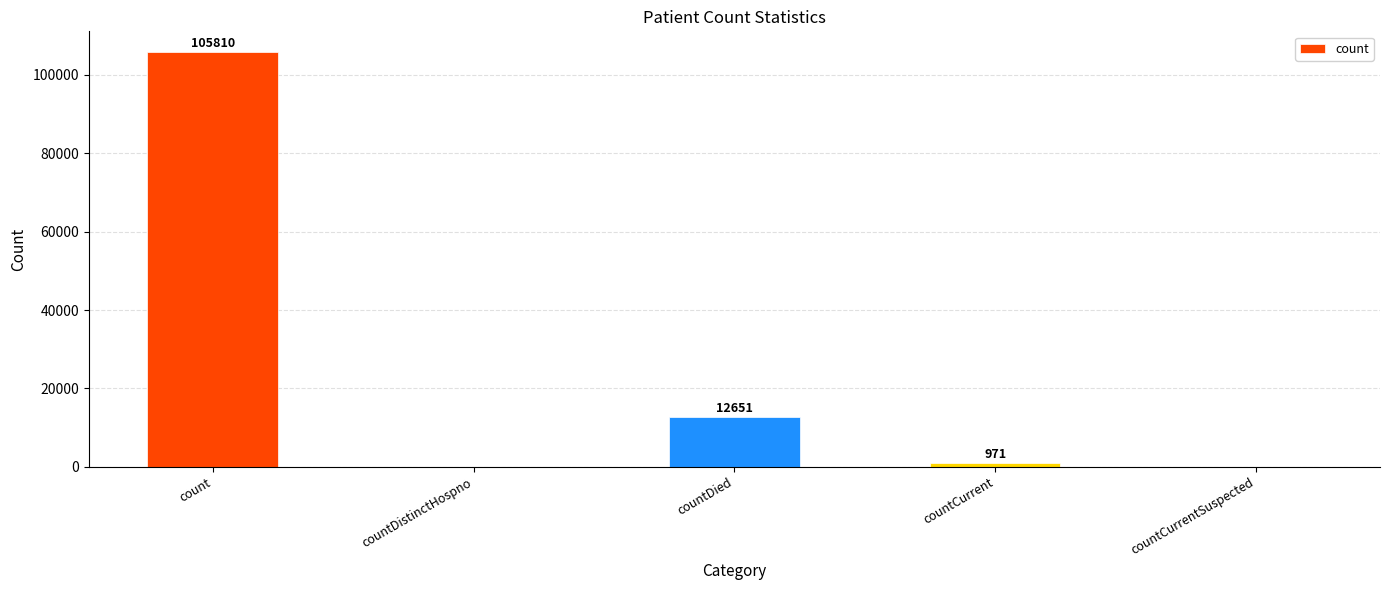

True or false: the data shows 0 at countDistinctHospno.

True